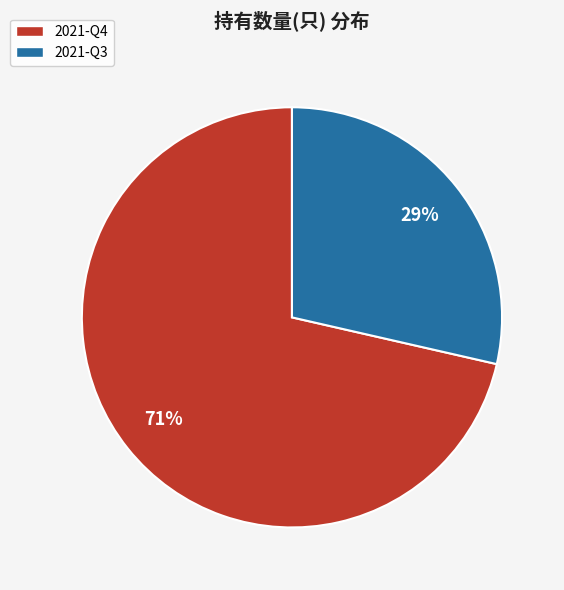

Rank the categories by value from lowest to highest.

2021-Q3, 2021-Q4